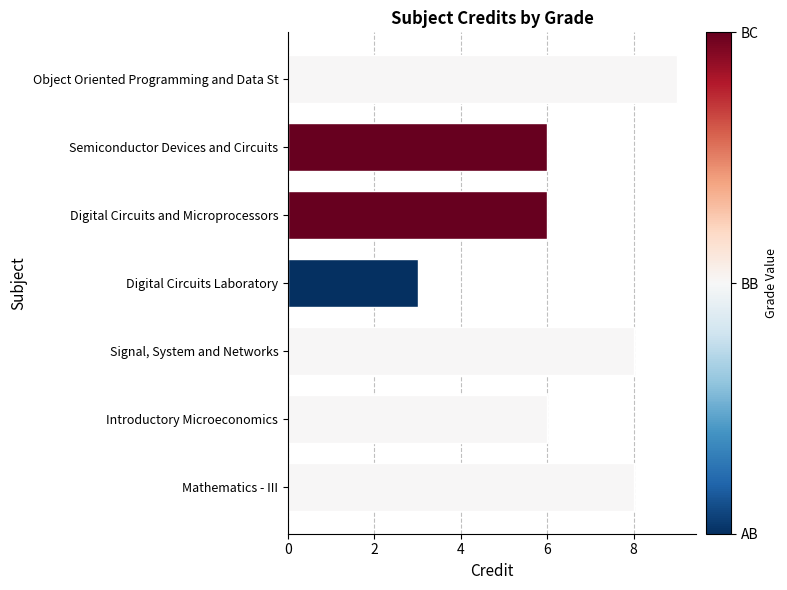

How many values are between 6 and 8?

5